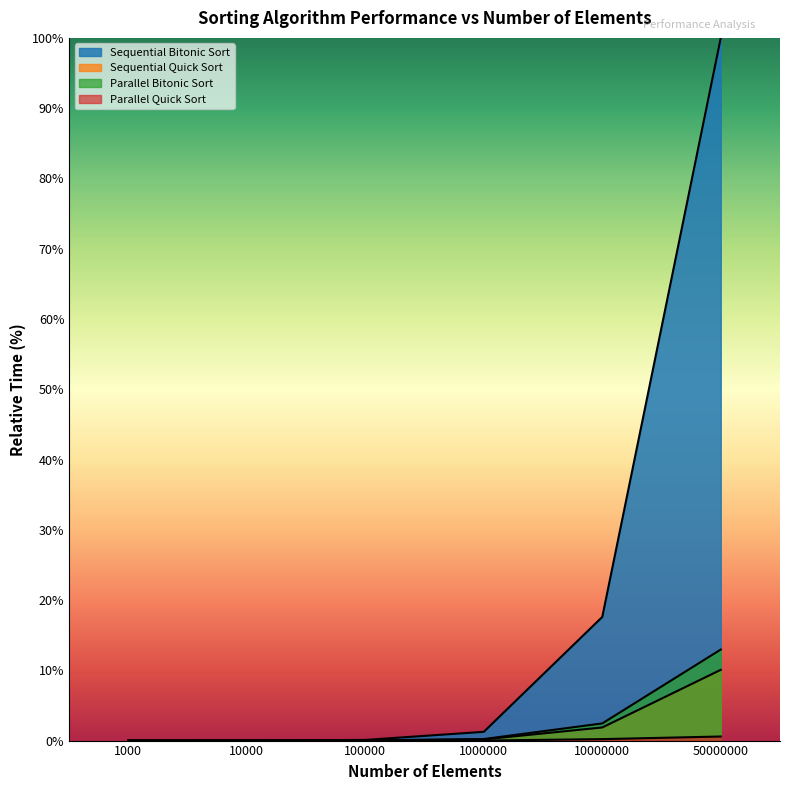

List the labels in order of Sequential Bitonic Sort value, largest first.

50000000, 10000000, 1000000, 100000, 10000, 1000